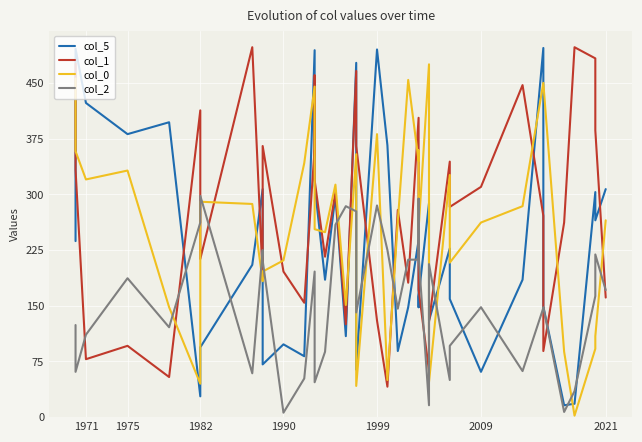

What position from the left is 1971?

1